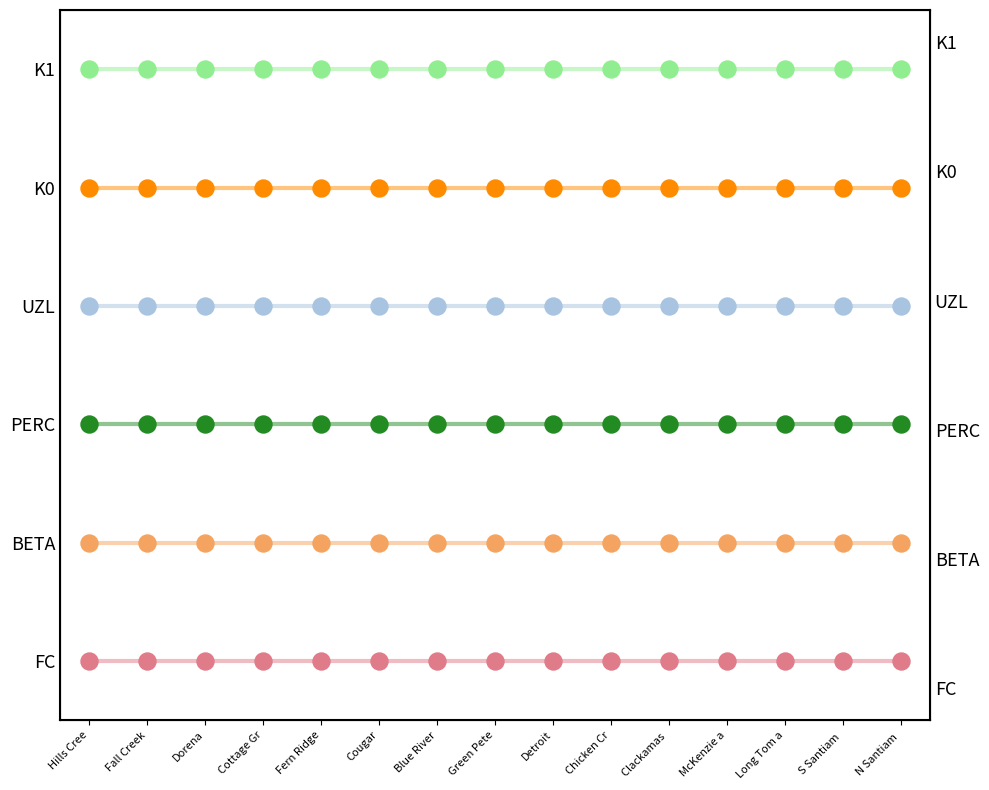

What are all the series names shown in the legend?

FC, BETA, PERC, UZL, K0, K1